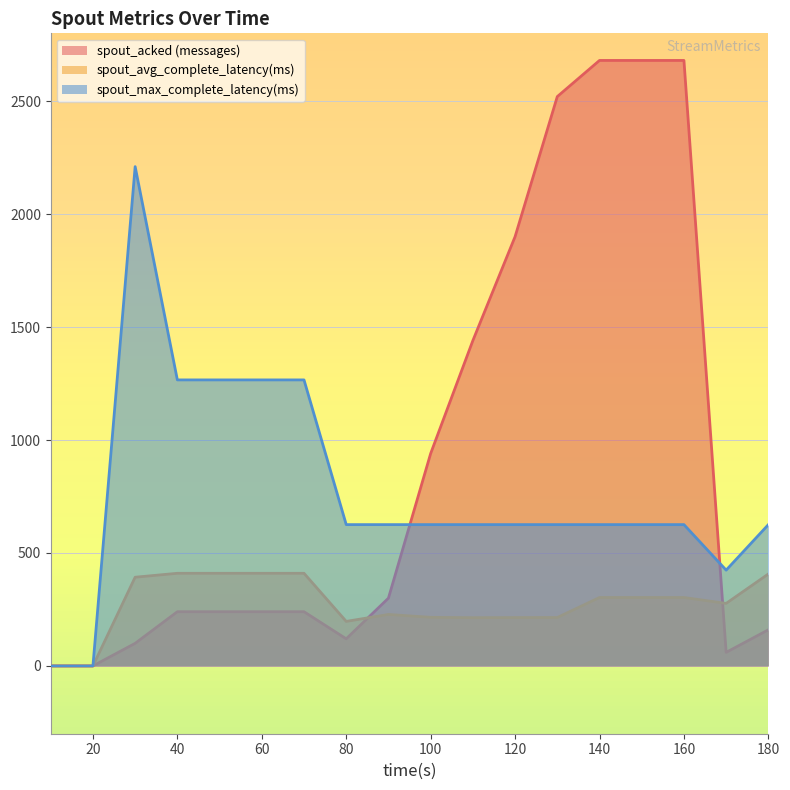

How many data points in spout_max_complete_latency(ms) are less than 625?

3